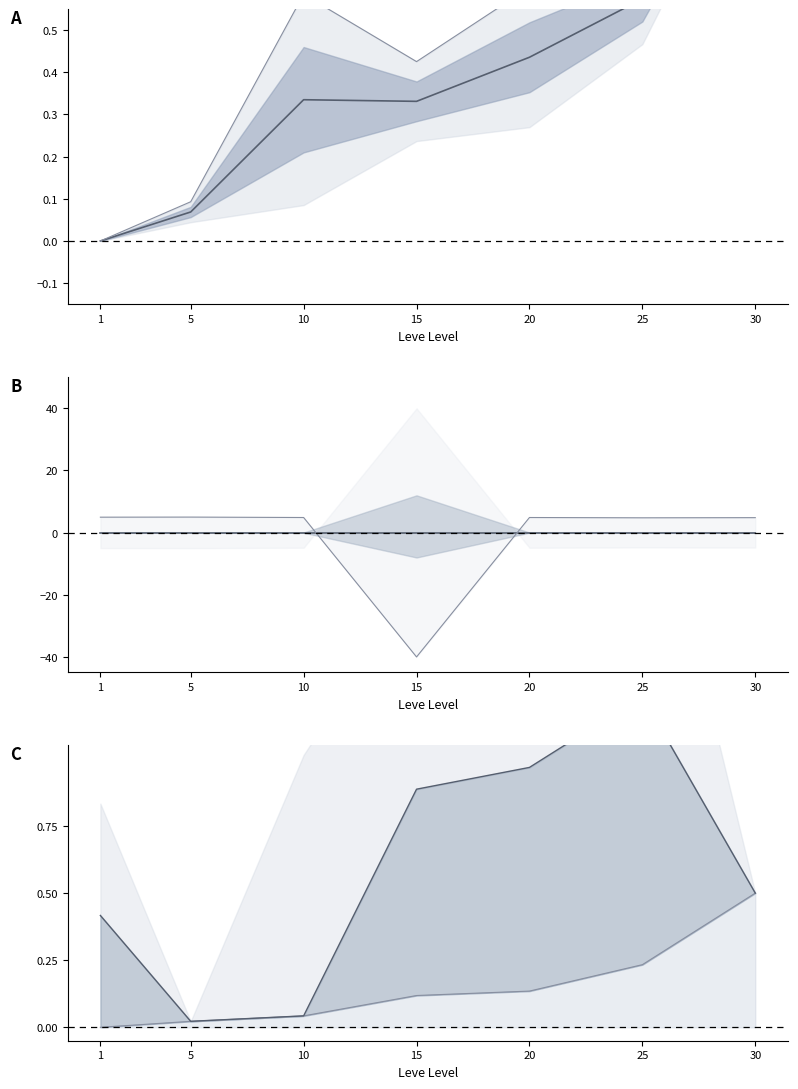

The value of Price lower at 20 is 2.3. True or false?

False